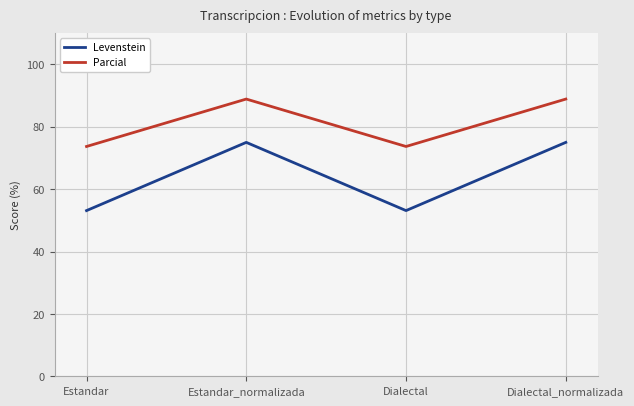

How many lines are shown in the chart?

2